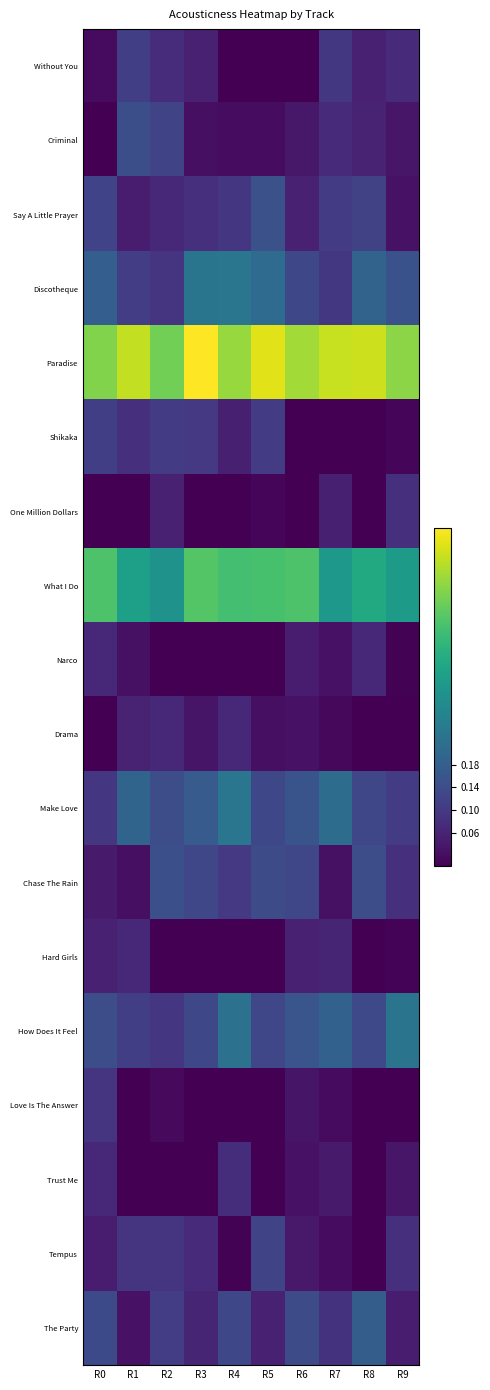

At how many categories does at least one series exceed 0?

10